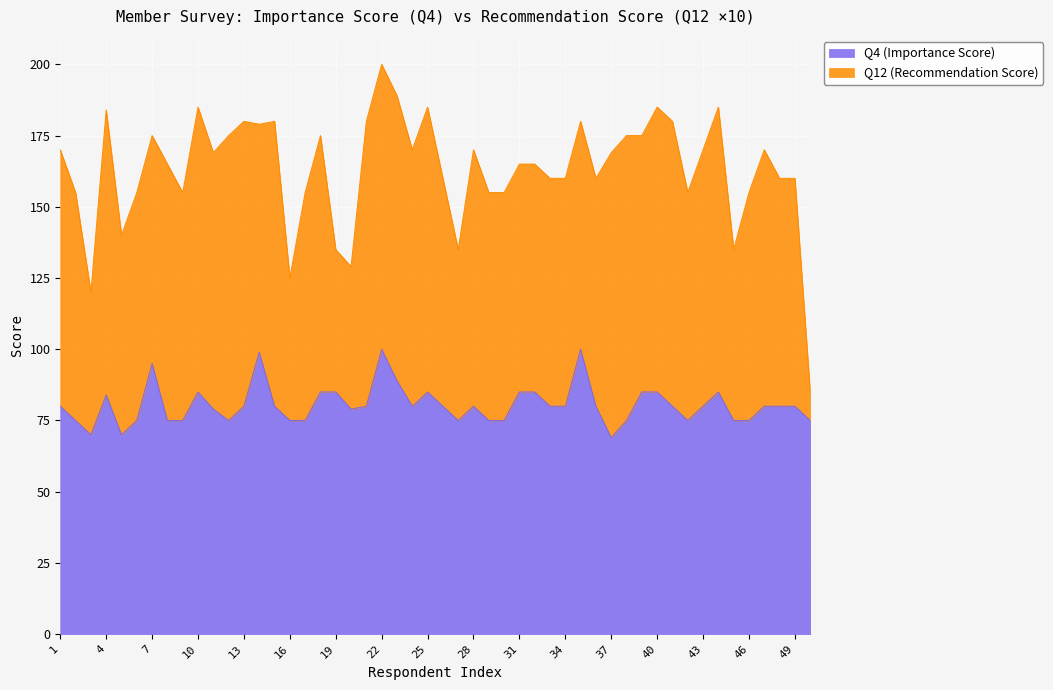

What is the value of the Q4 (Importance Score) point at the 7th from the left?

95